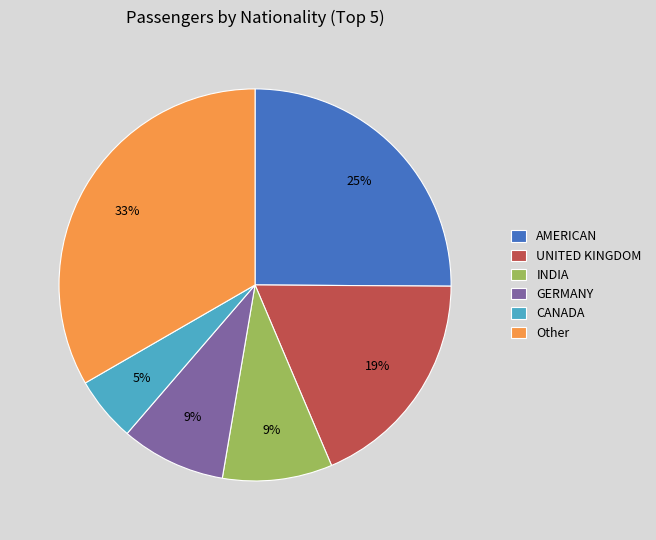

Which slice is the largest?

Other